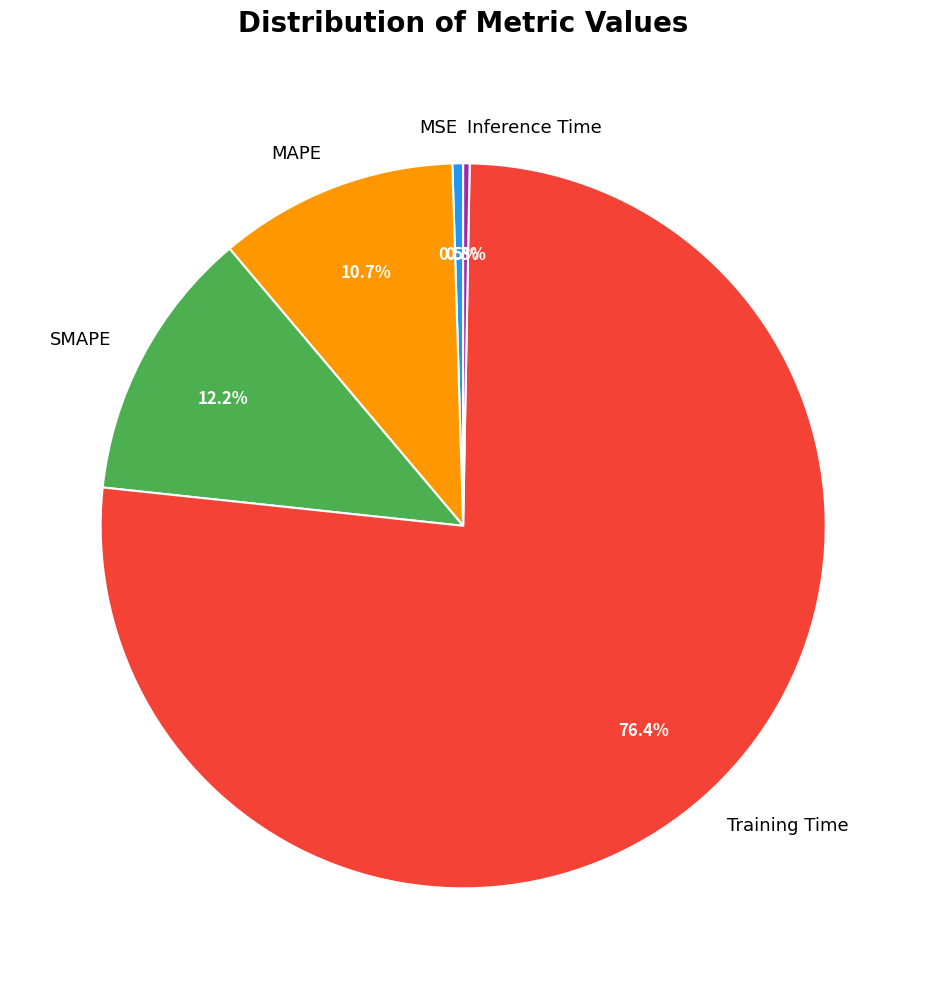

Does MSE account for over 50% of the chart?

No